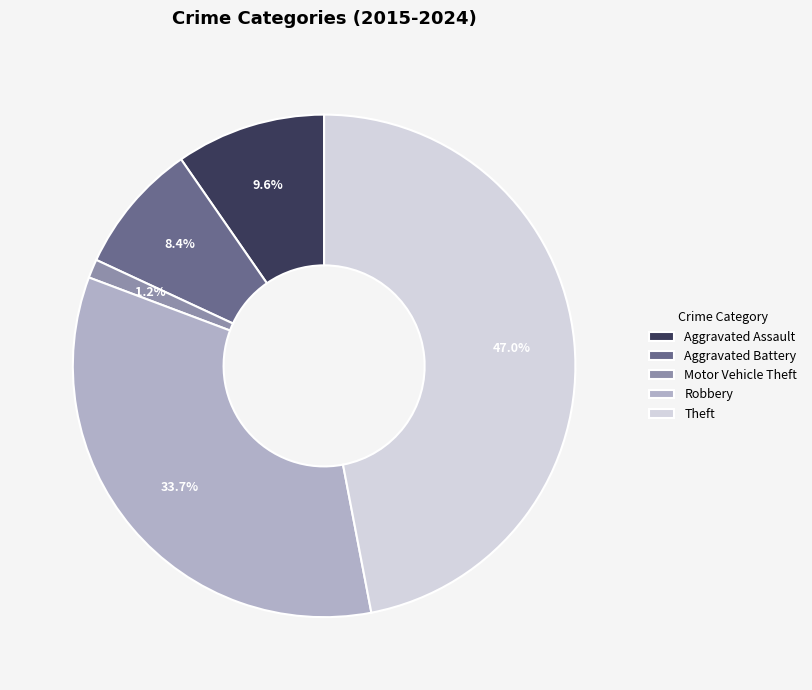

Which has a higher value, Motor Vehicle Theft or Robbery?

Robbery